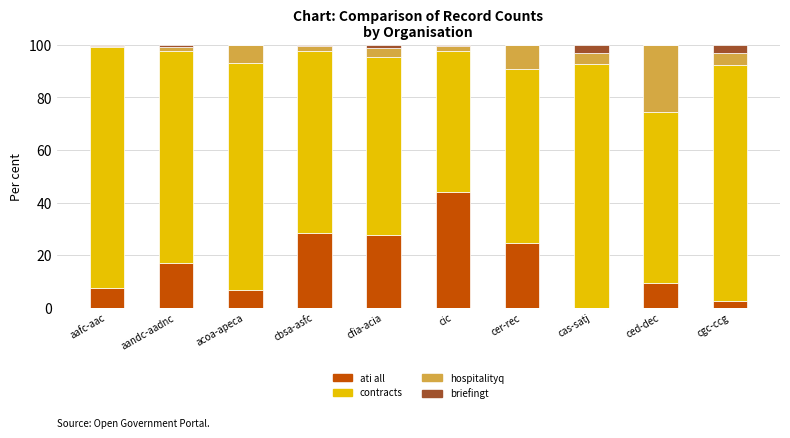

True or false: ati all has a value of 13.2 at aafc-aac.

False